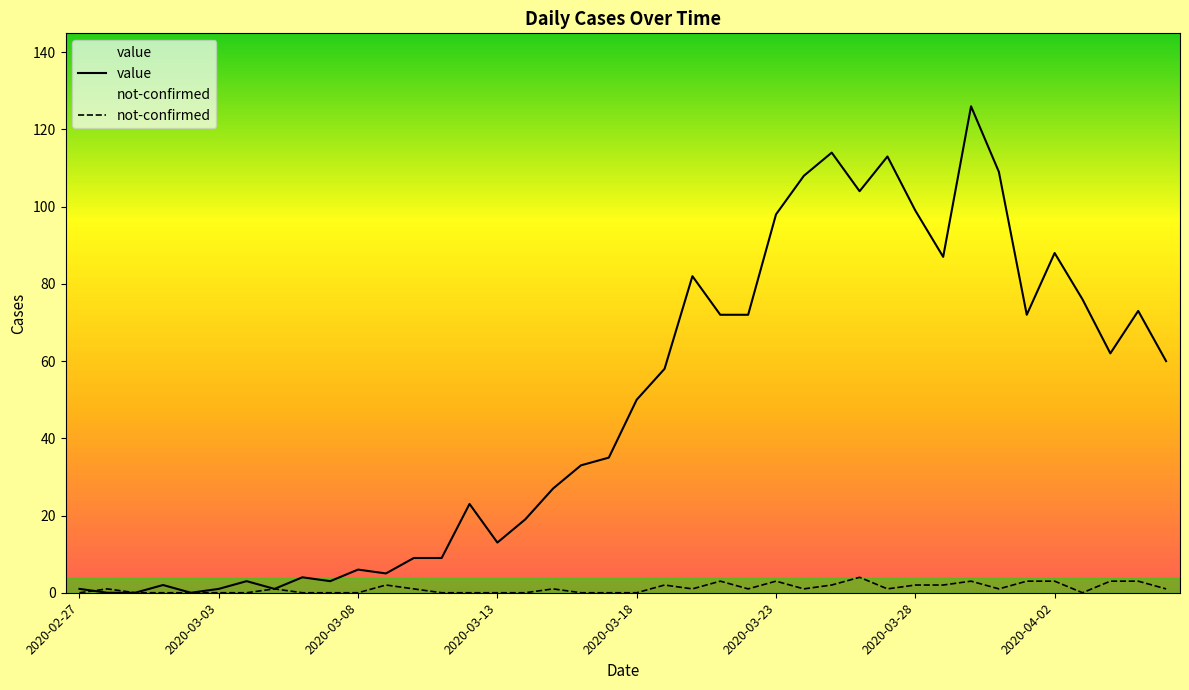

What is the difference between the maximum and minimum values in the not-confirmed series?

4